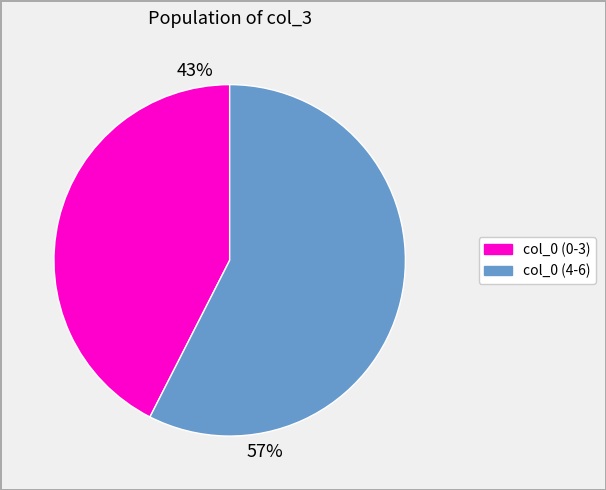

Is there any slice that represents more than half of the pie?

Yes